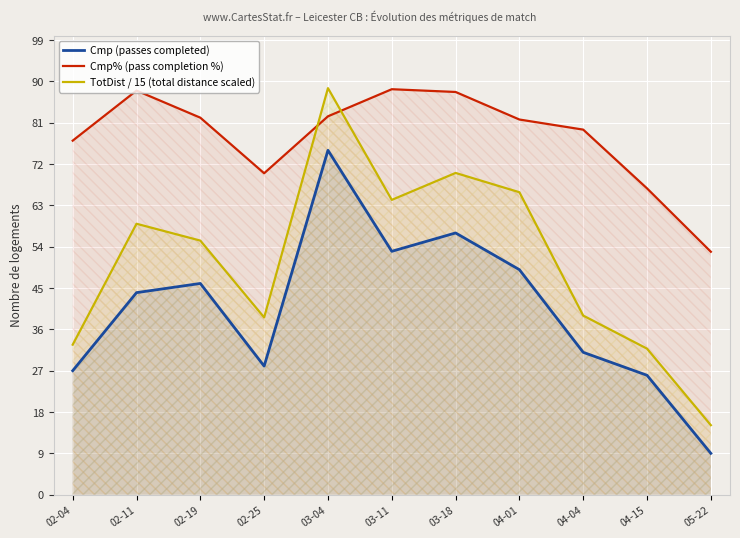

What is the sum of all Cmp% (pass completion %) values?

856.4